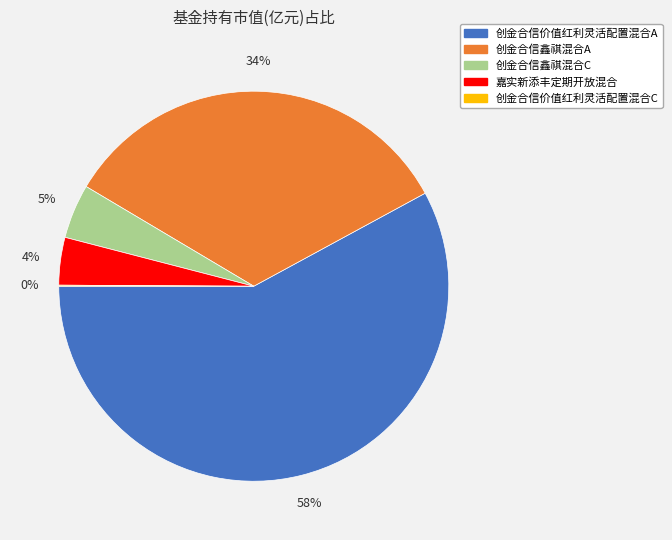

What percentage is the 创金合信鑫祺混合A slice, to the nearest percent?

34%